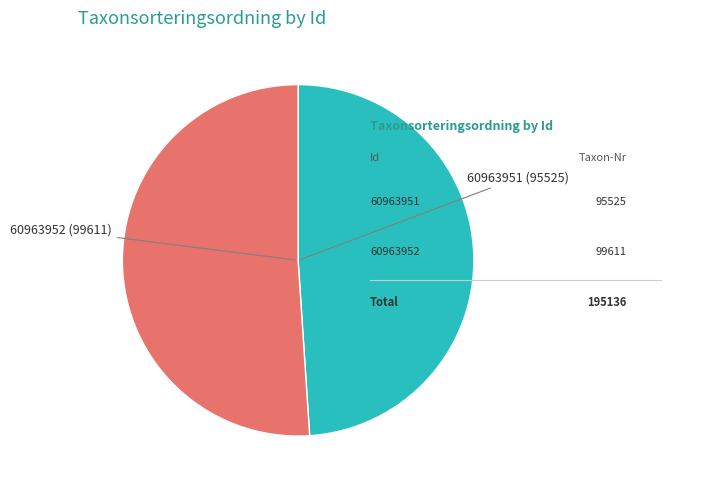

Do 60963951 and 60963952 together represent more than half of the pie?

Yes